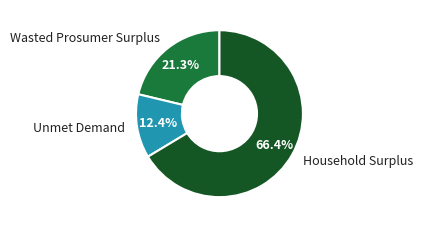

Which category has the biggest portion of the pie?

Household Surplus